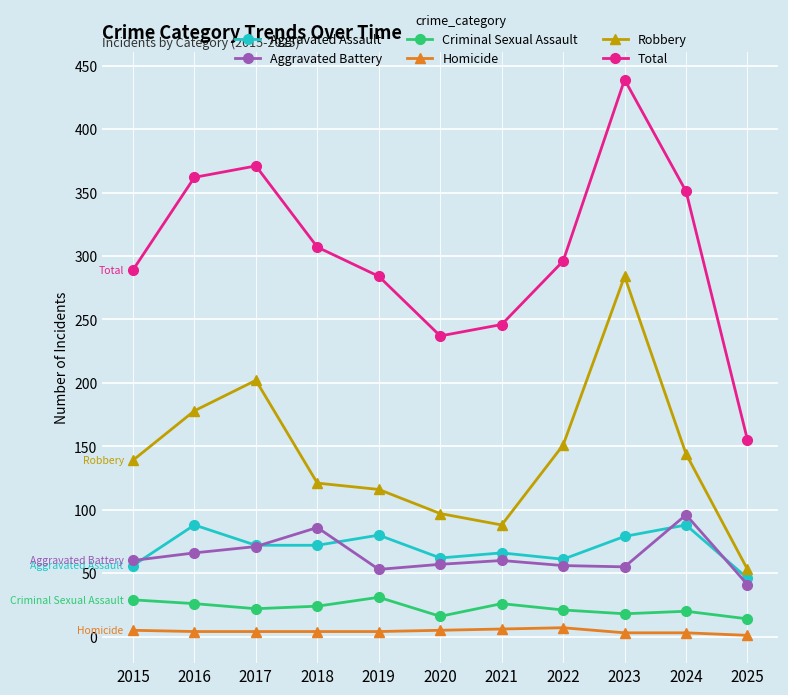

Does the chart display data point markers on the line(s)?

Yes